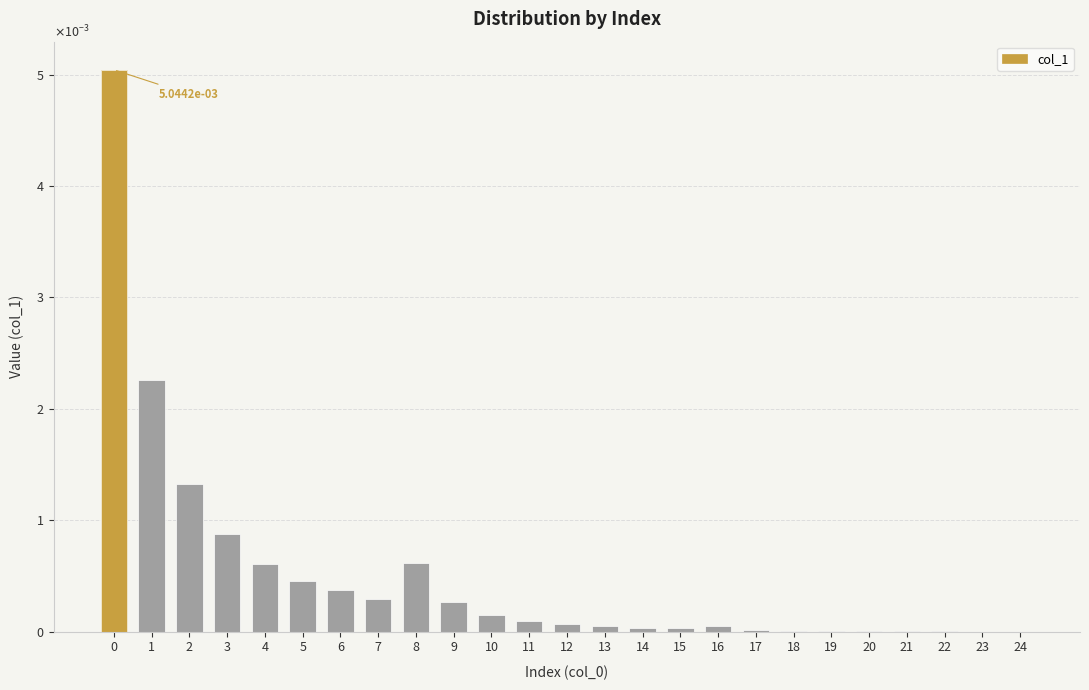

List the labels in order of value, smallest first.

24, 23, 21, 22, 20, 19, 18, 17, 15, 14, 13, 16, 12, 11, 10, 9, 7, 6, 5, 4, 8, 3, 2, 1, 0